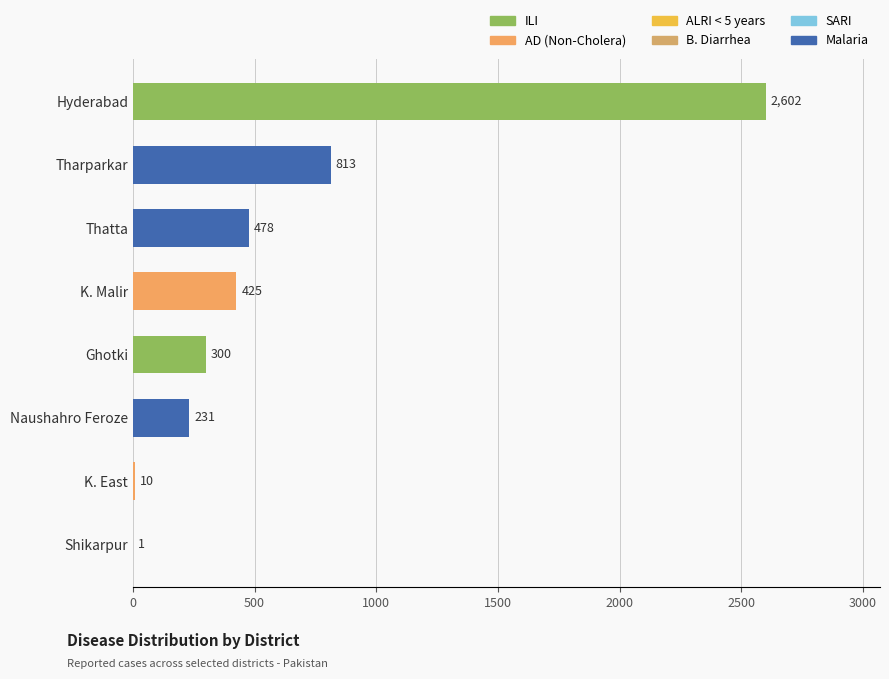

What is the sum of all values?

4860